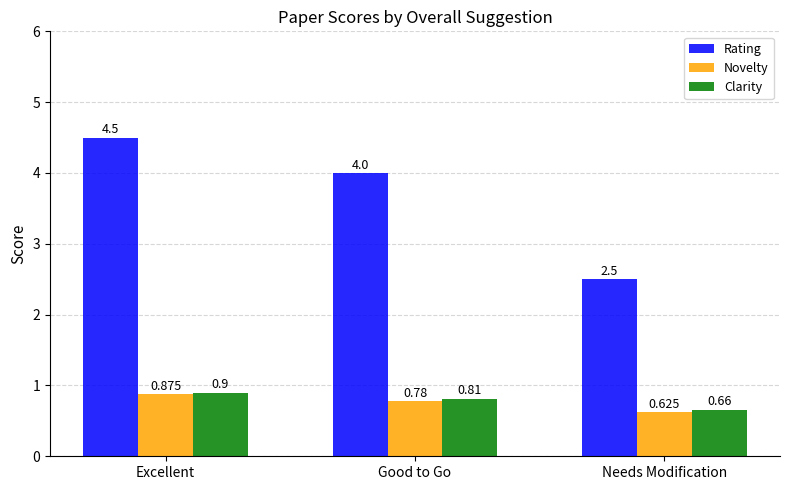

The Clarity series shows 0.9 at Excellent. True or false?

True